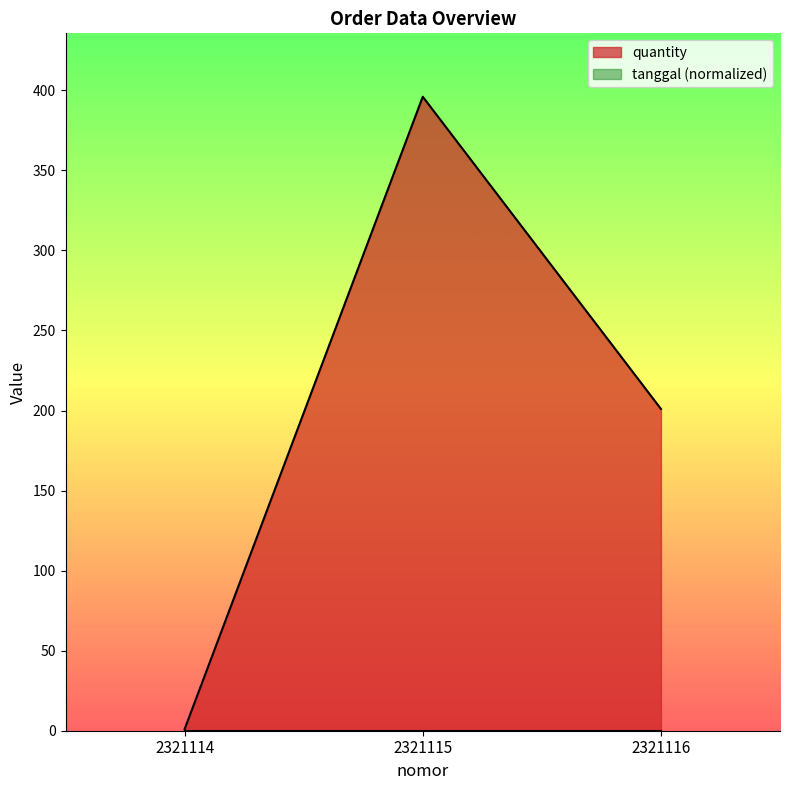

What is the value of the 1st point from the left?

1